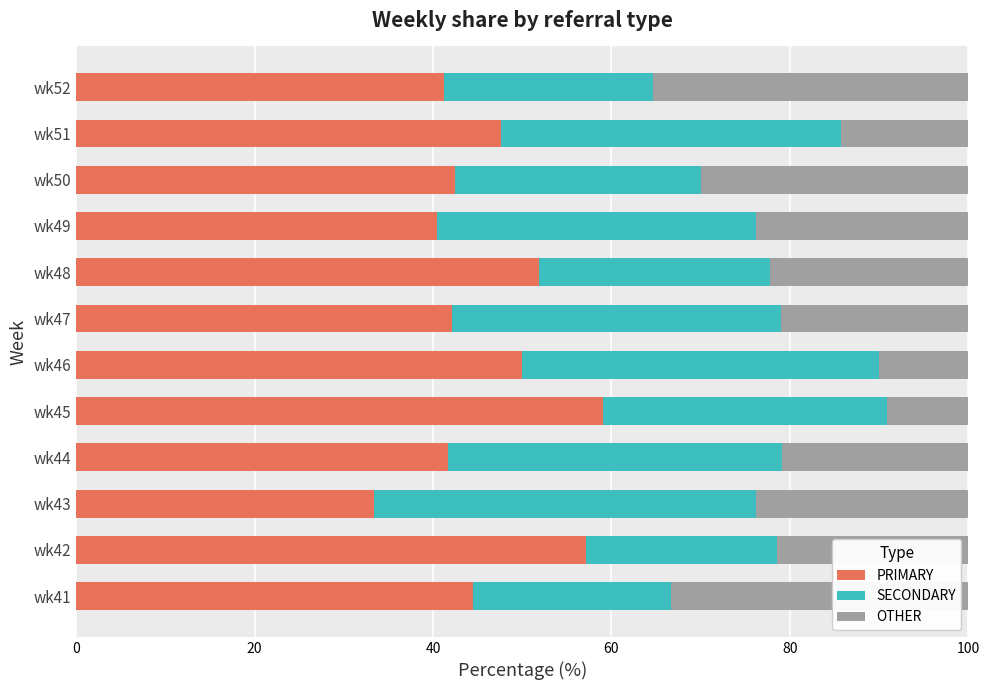

True or false: PRIMARY has a value of 57.1 at wk42.

True